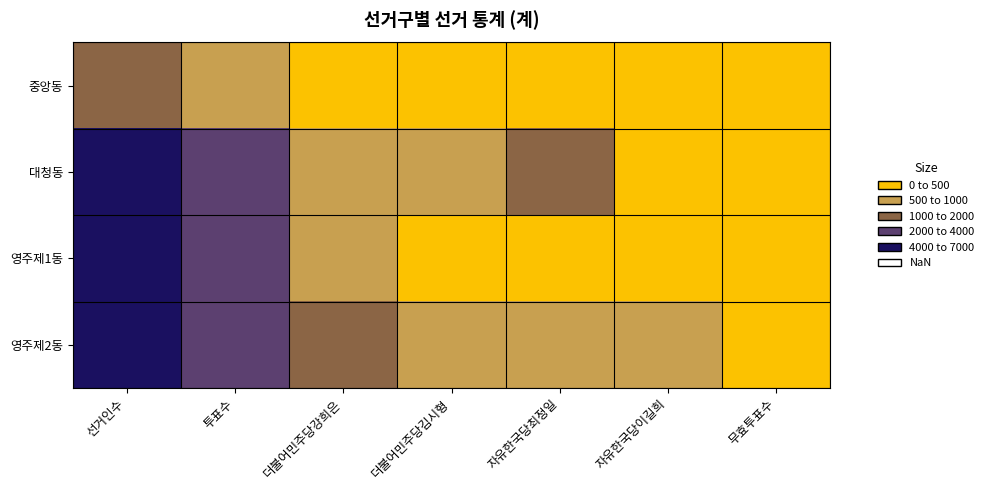

At how many categories does at least one series exceed 5483?

1